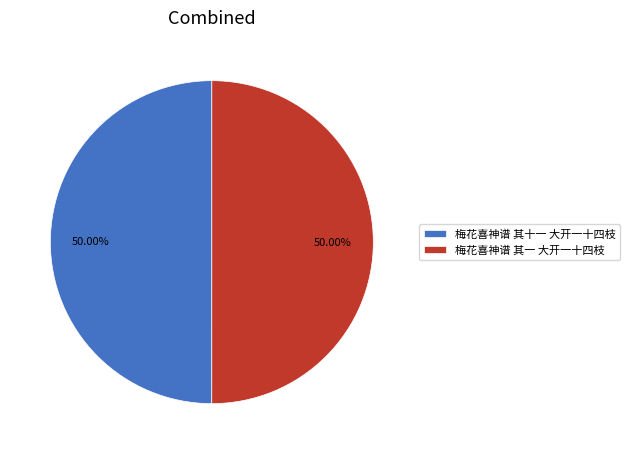

Do 梅花喜神谱 其一 大开一十四枝 and 梅花喜神谱 其十一 大开一十四枝 together represent more than half of the pie?

Yes